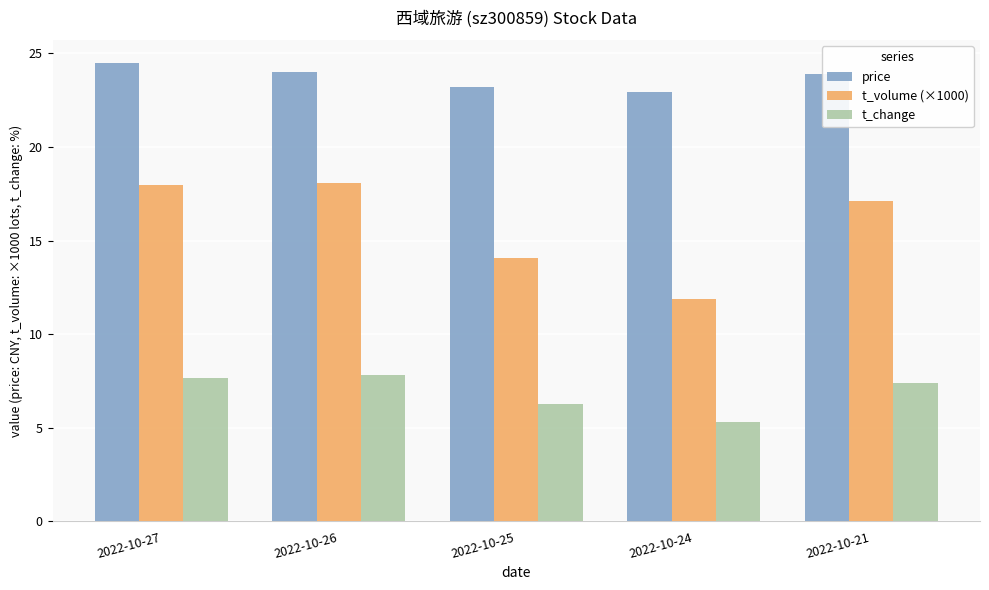

Which category has the lowest value across all series?

2022-10-24